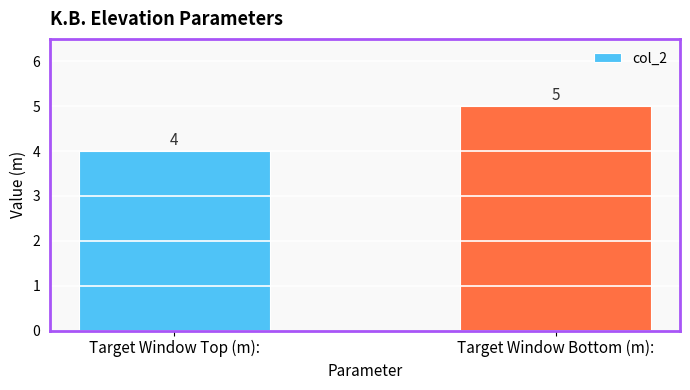

What position from the right is Target Window Bottom (m):?

1